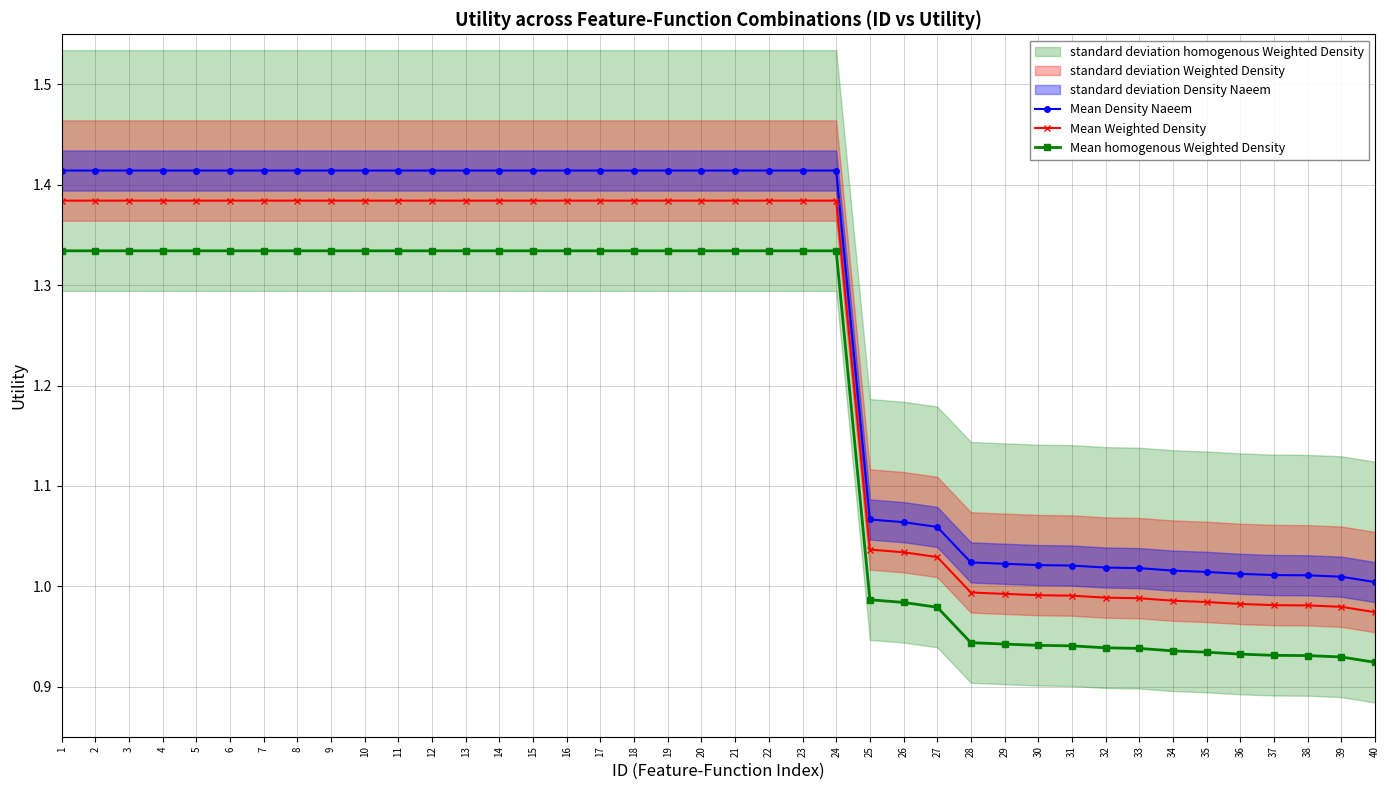

List the series in order of their overall mean, lowest first.

Mean homogenous Weighted Density, Mean Weighted Density, Mean Density Naeem